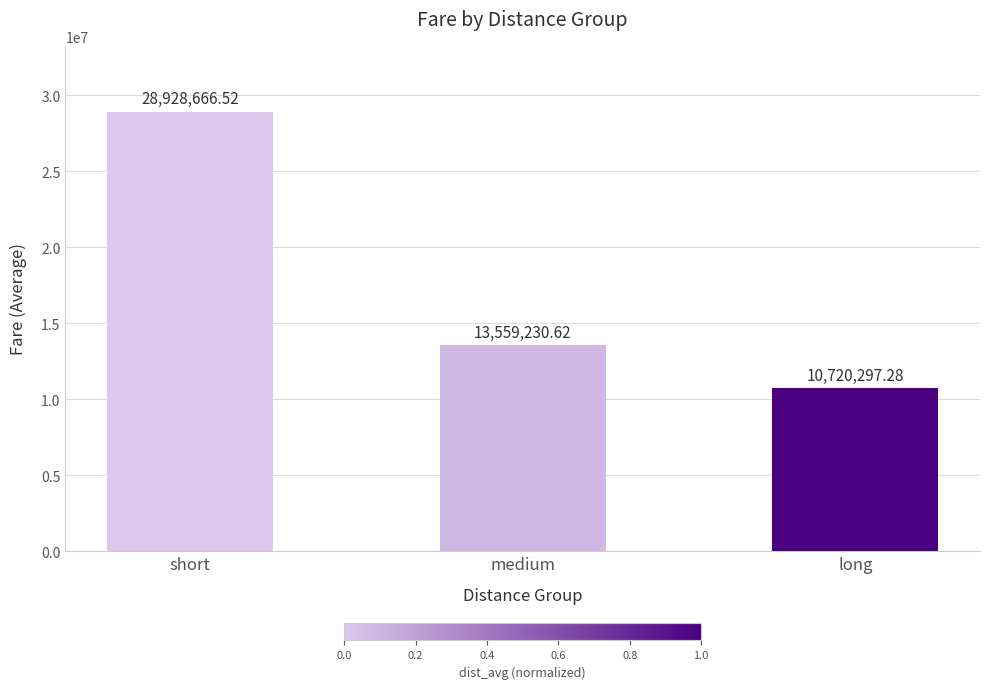

Approximately how many times larger is the value at long compared to short?

0.4